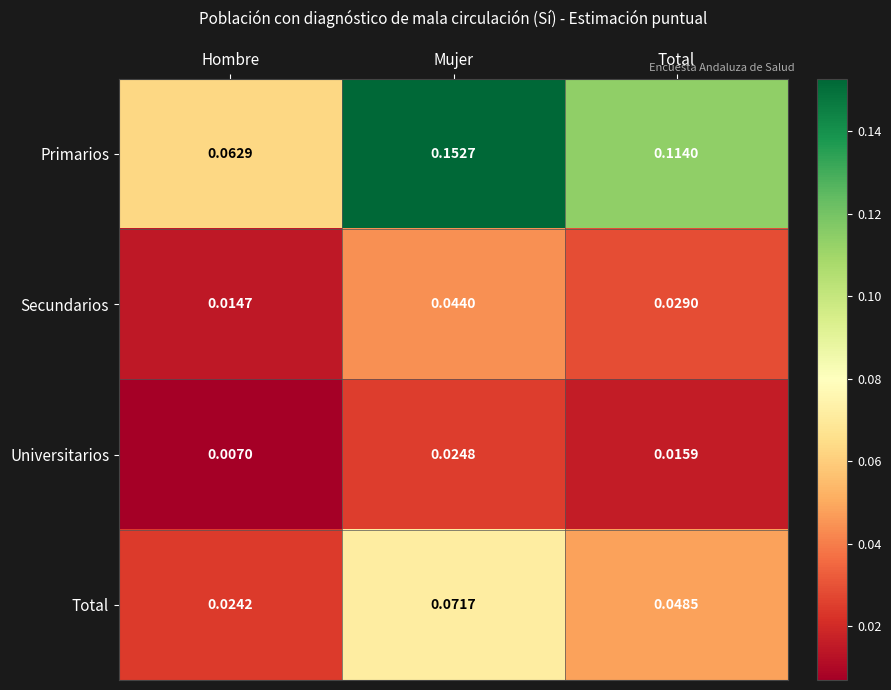

Where is Primarios nearest to the value 0?

Hombre